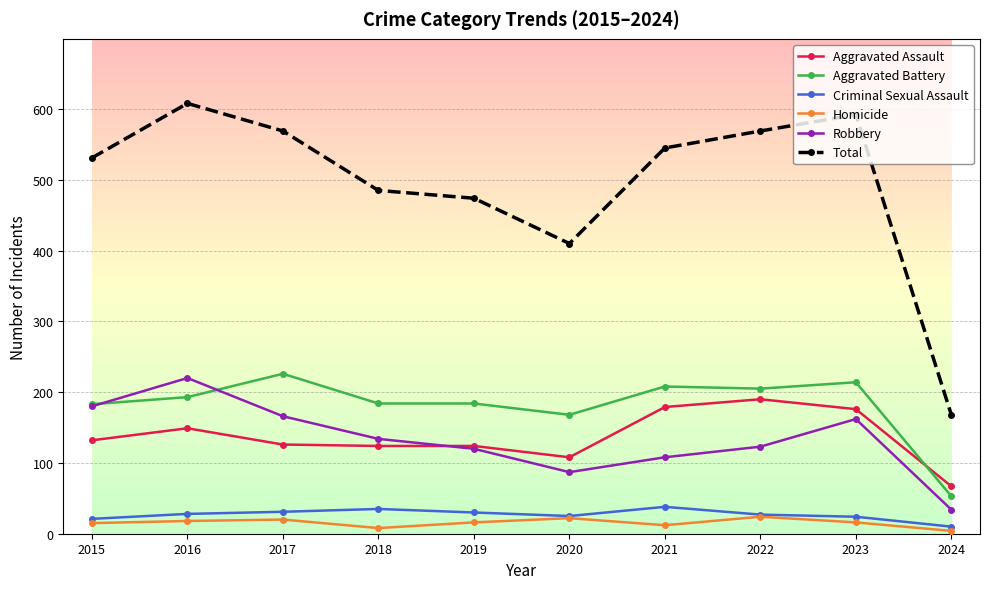

What is the total value across all series at 2016?

1216